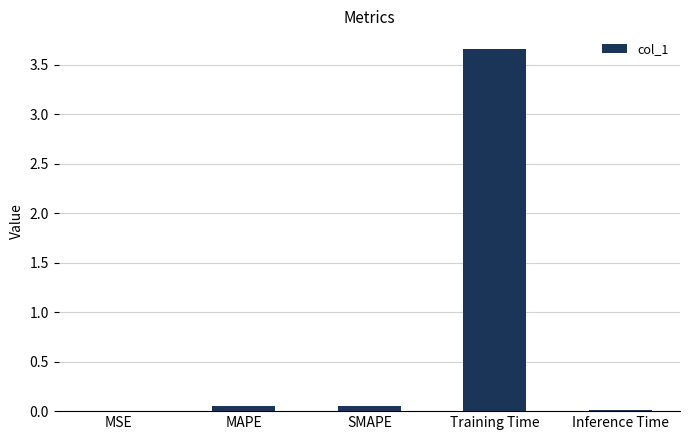

True or false: the data shows 1.0 at Training Time.

False